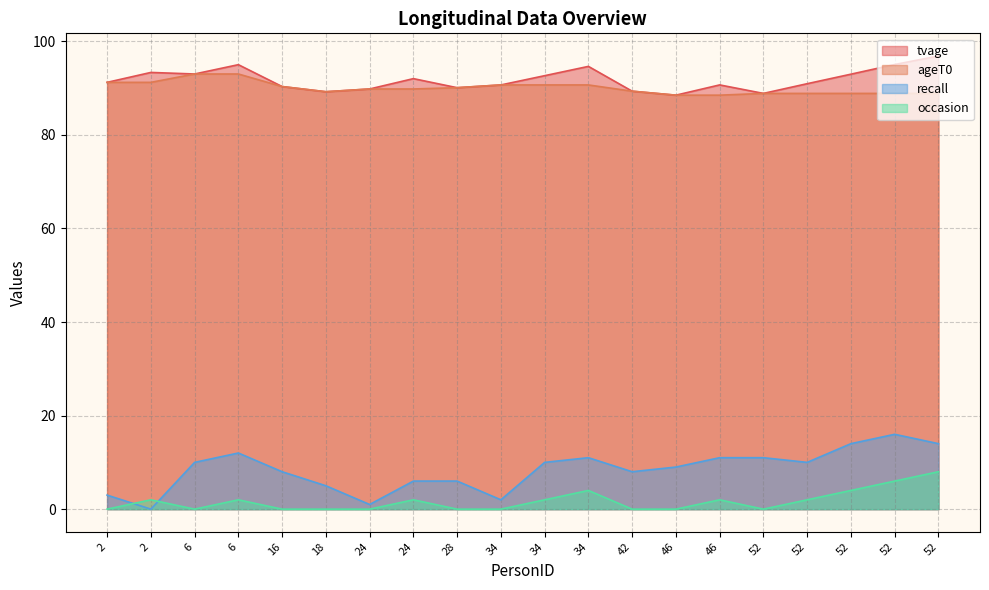

True or false: tvage and ageT0 cross at least once.

False